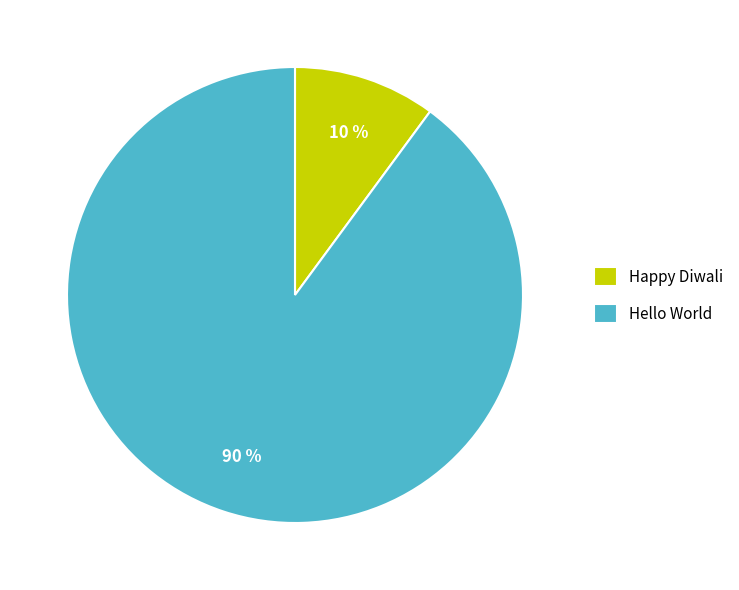

Is there a majority slice in this chart?

Yes